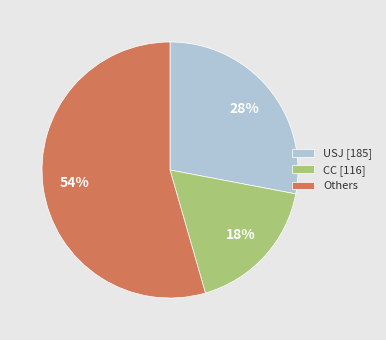

To the nearest percent, what is the difference between the CC [116] and USJ [185] slice percentages?

10%